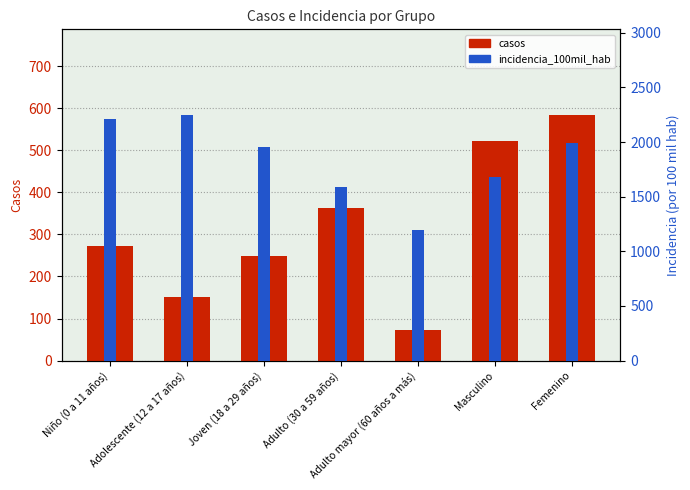

At which category is the sum across all series the highest?

Femenino